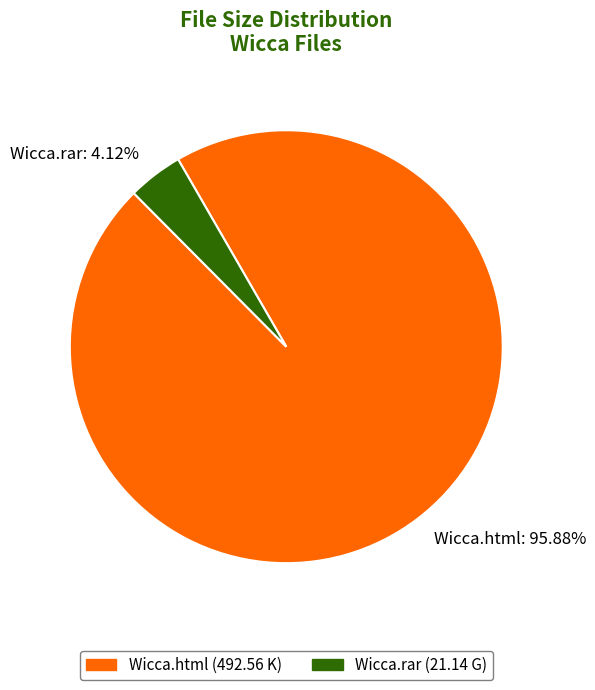

What percentage is the Wicca.html slice, to the nearest percent?

96%